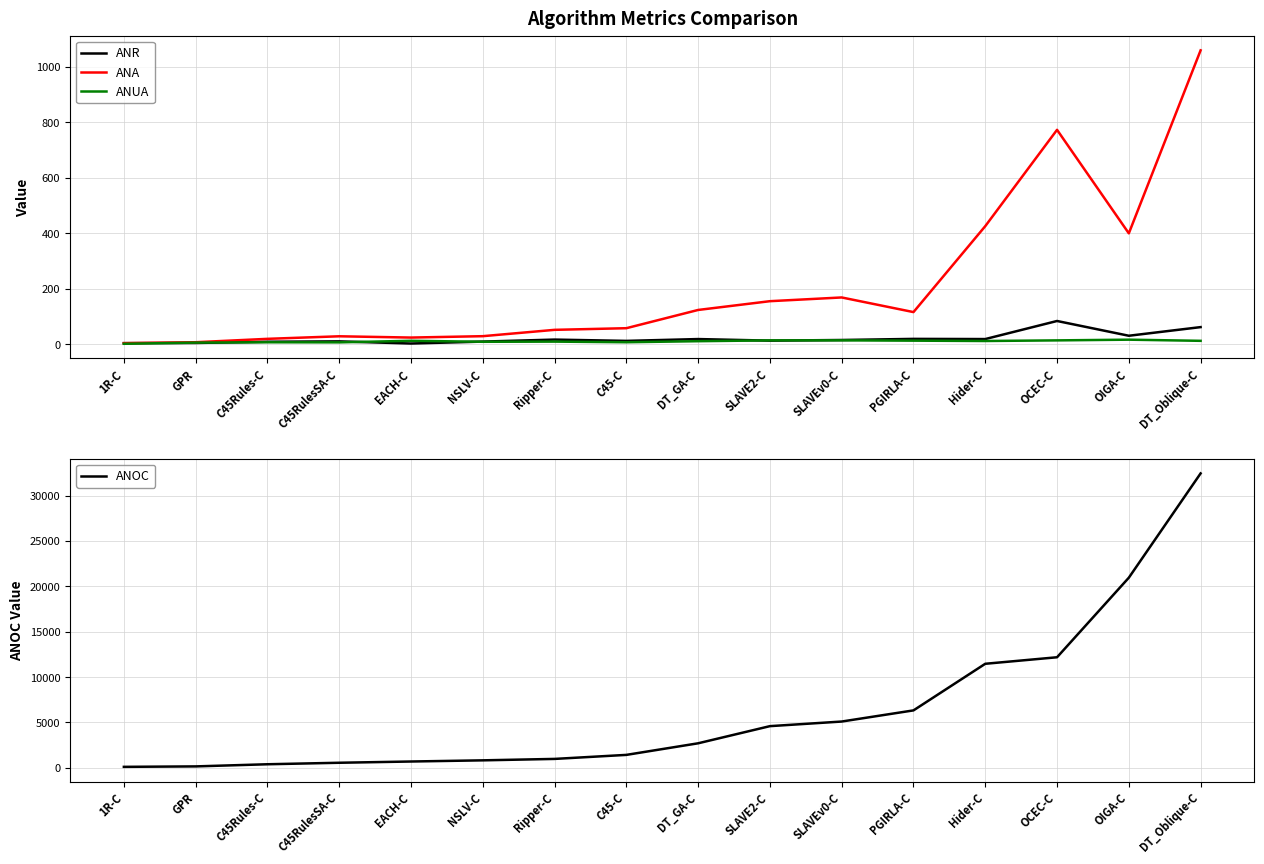

The ANUA series shows 9.0 at OCEC-C. True or false?

False